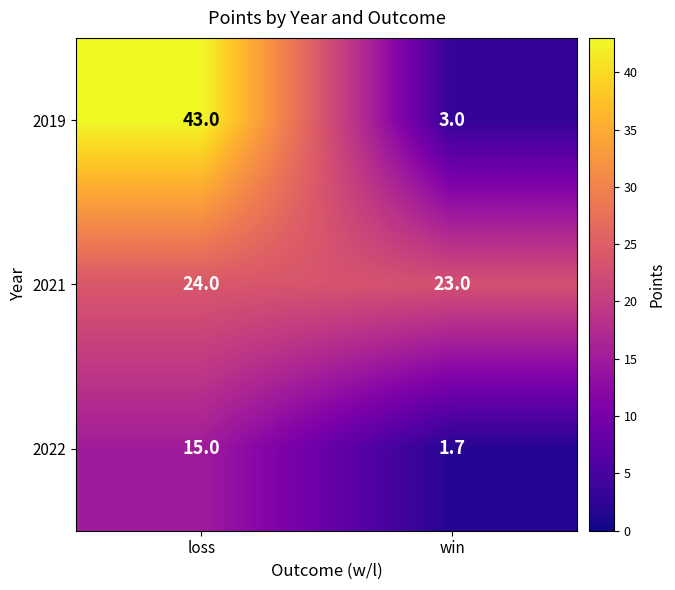

Which category has the highest value across all series?

loss